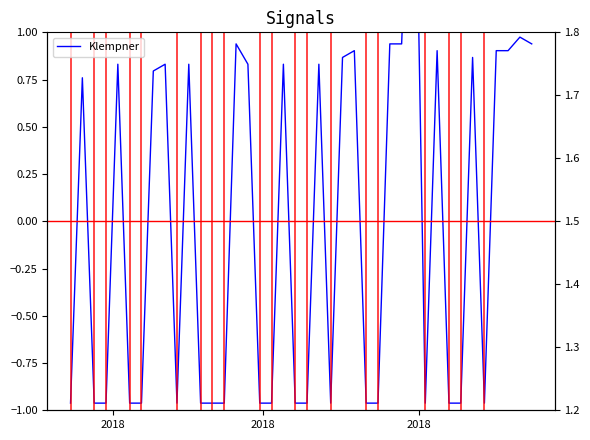

Count the number of values greater than 0.

20